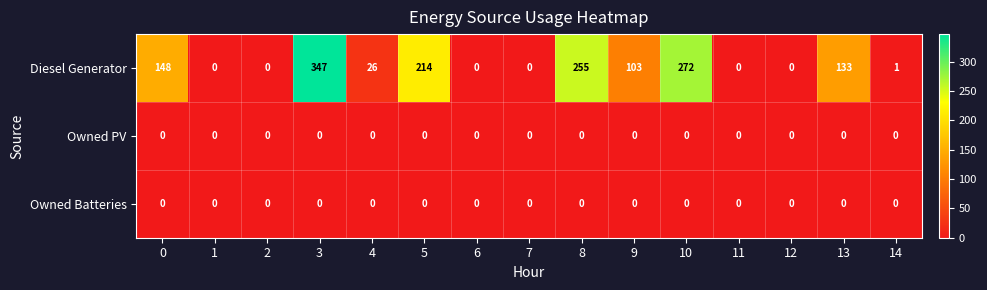

At which category is the sum across all series the highest?

3